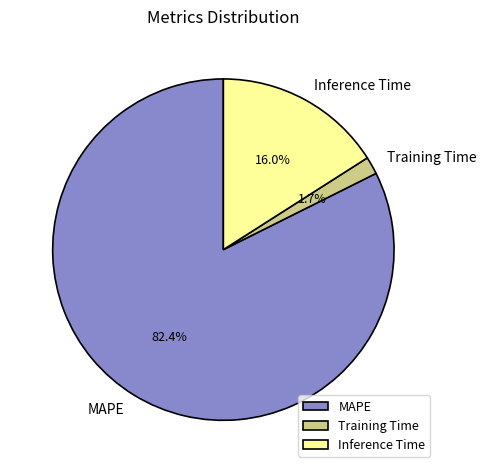

What is the total percentage of Training Time and MAPE?

84.0%